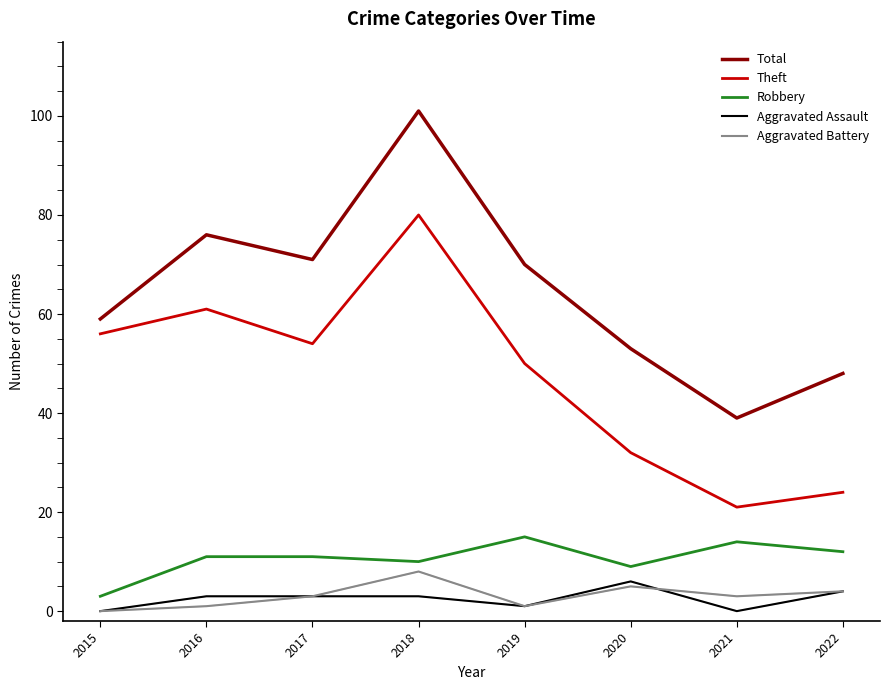

Which series has the widest spread of values?

Total